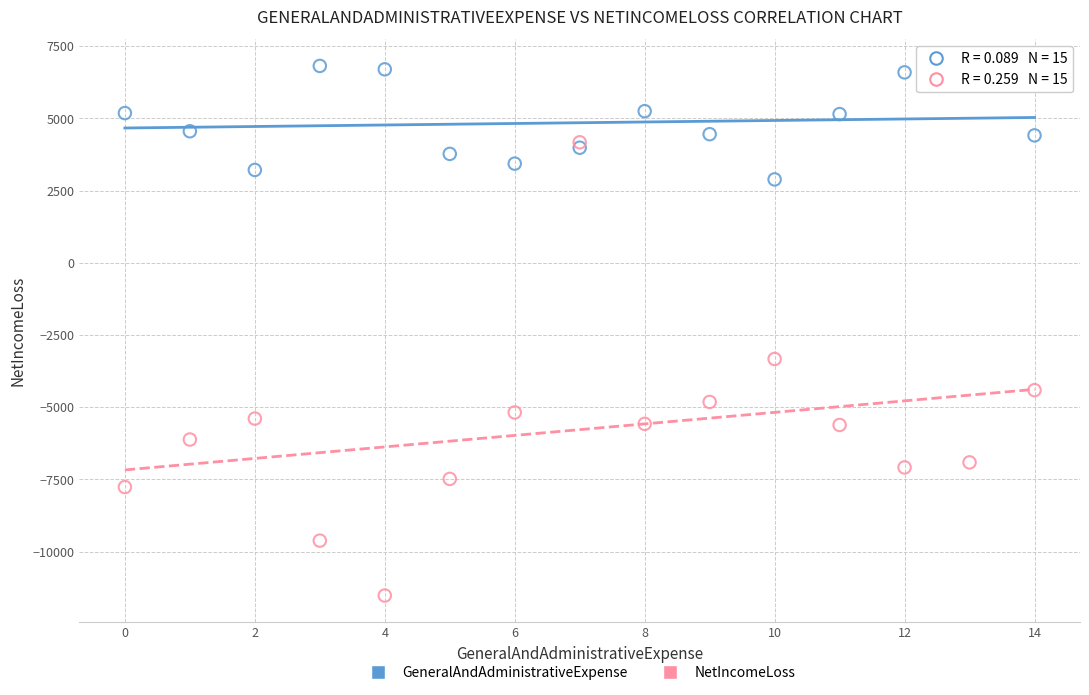

In the NetIncomeLoss series, what Y value is closest to -3674?

-3330